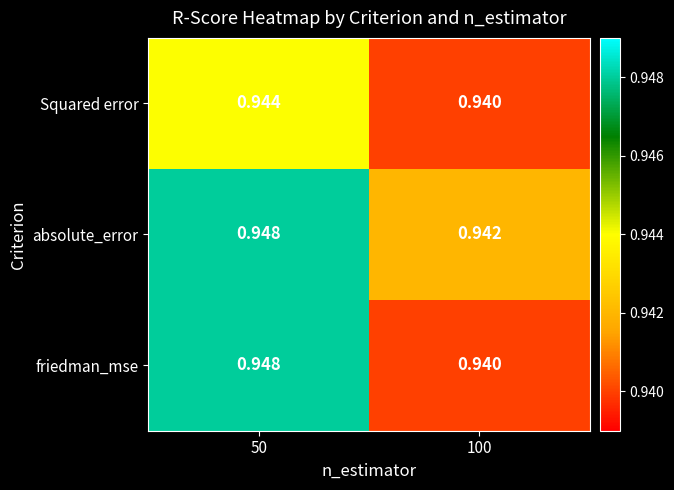

At which category does the chart reach its peak across all series?

50